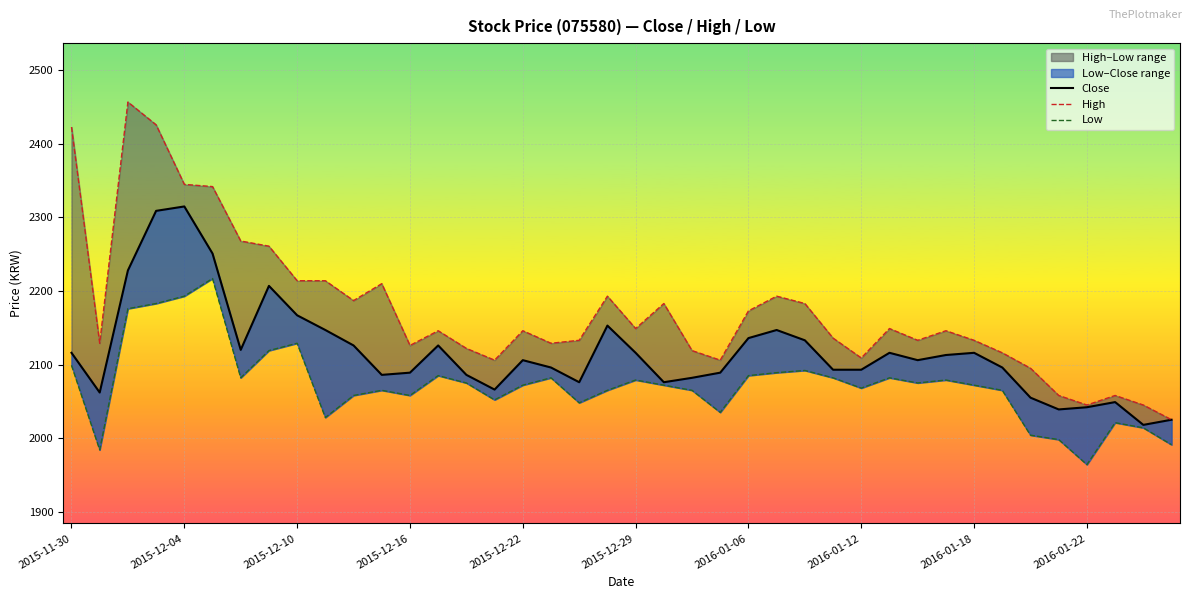

What is the value of the Low point at the 15th from the left?

2075